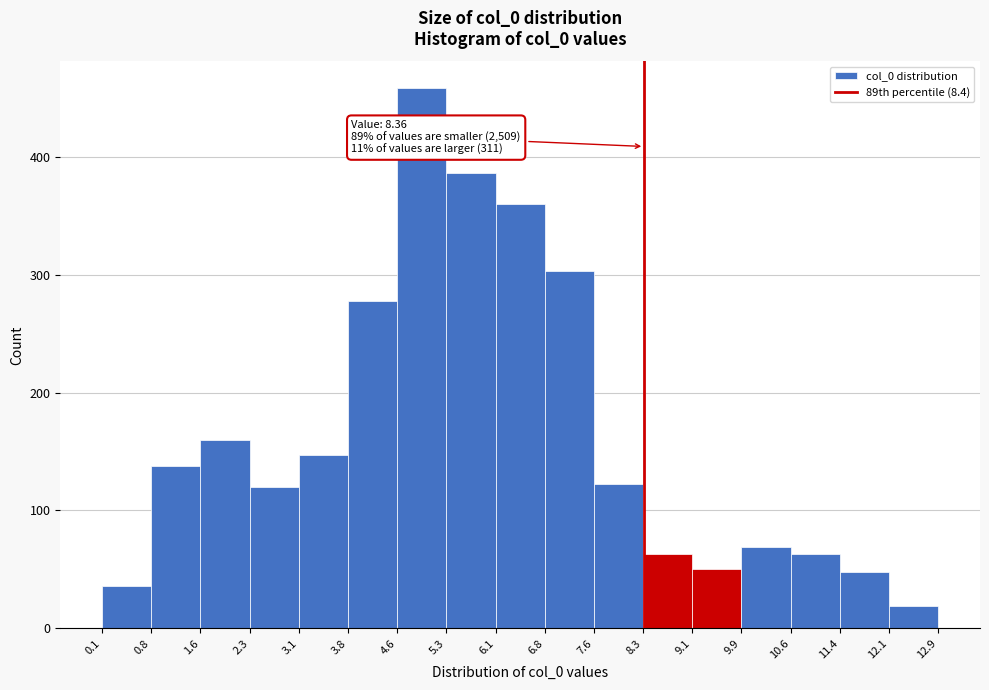

Over which range of the x-axis is the bar tallest?

4.6 to 5.3